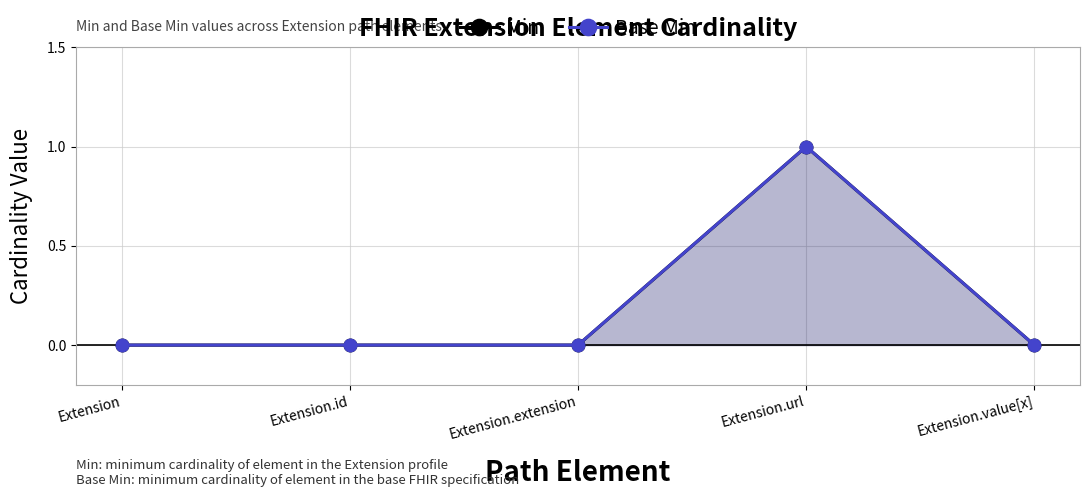

What is the greatest value displayed?

1